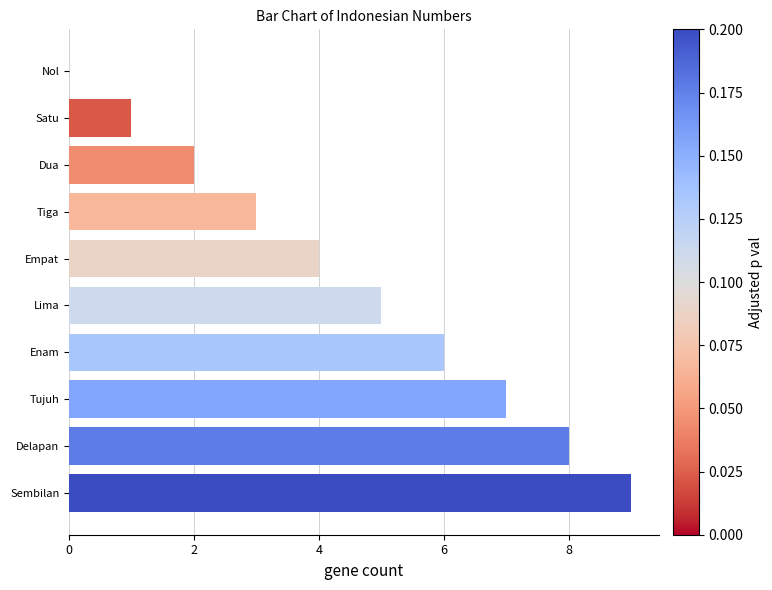

The chart shows a value of -6 at Nol. True or false?

False